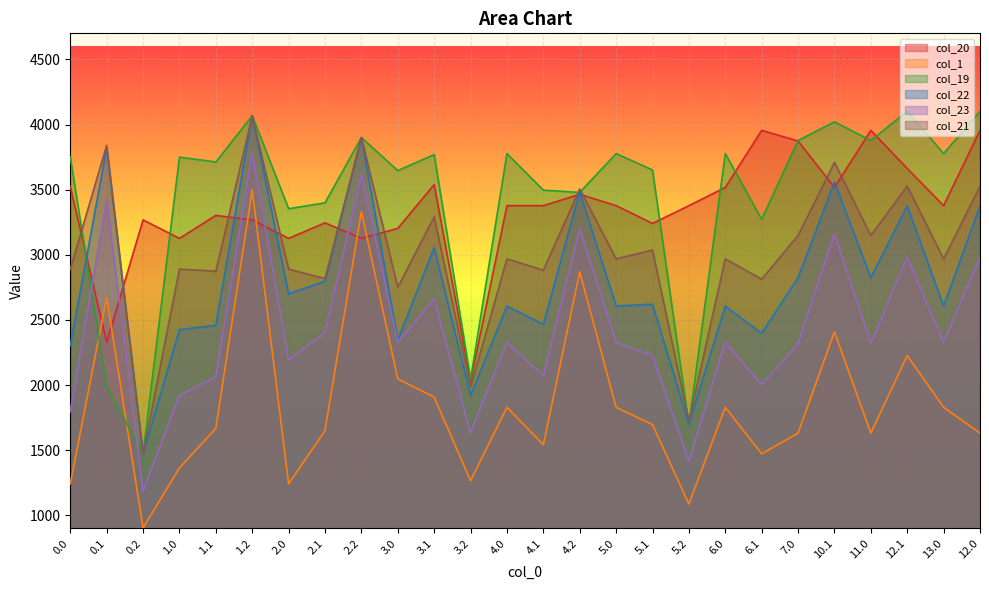

What are all the series names shown in the legend?

col_20, col_1, col_19, col_22, col_23, col_21